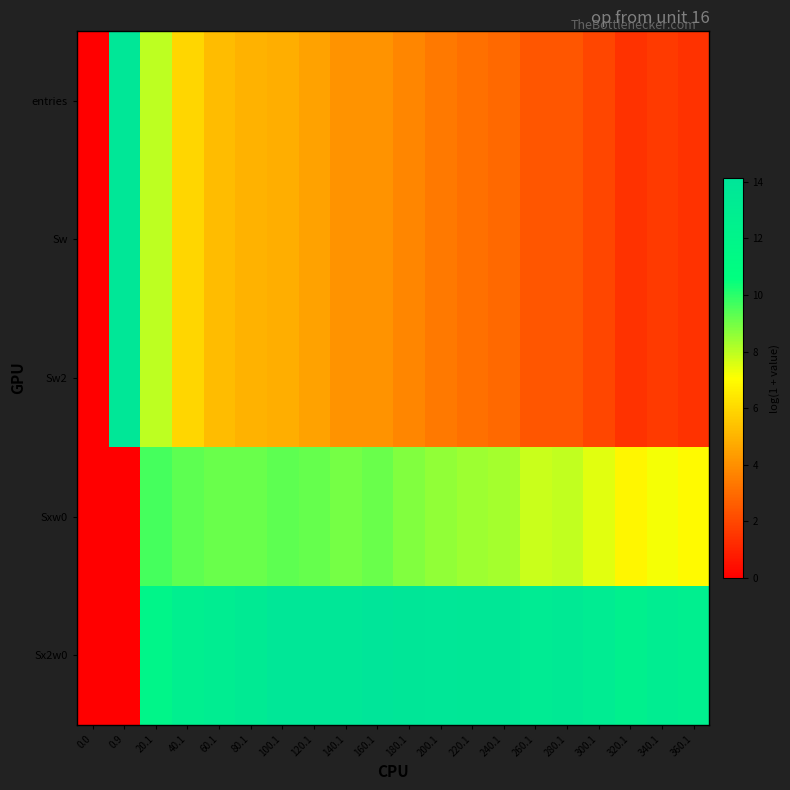

At 180.1, list the series in order from largest to smallest.

Sx2w0, Sxw0, entries, Sw, Sw2